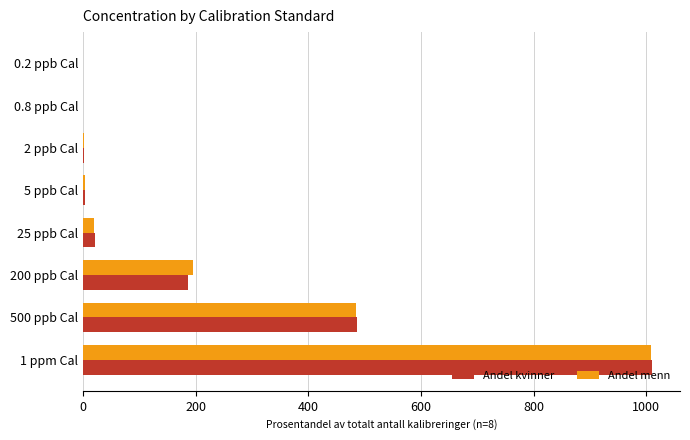

What are all the series names shown in the legend?

Andel kvinner, Andel menn